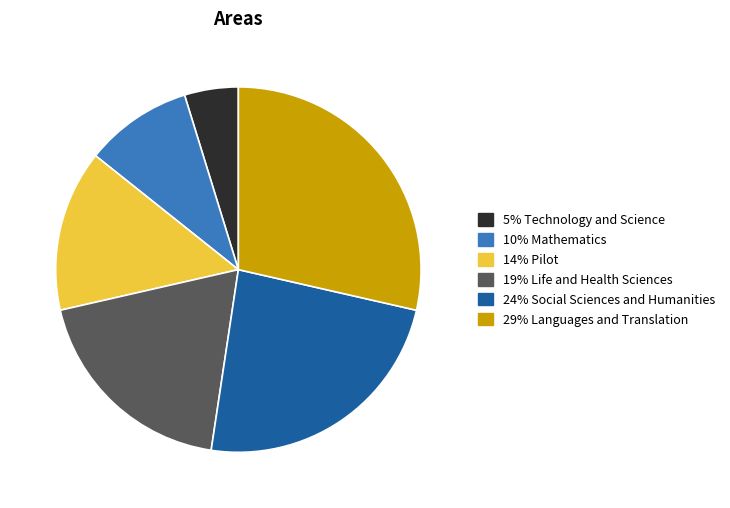

Is there any slice that represents more than half of the pie?

No